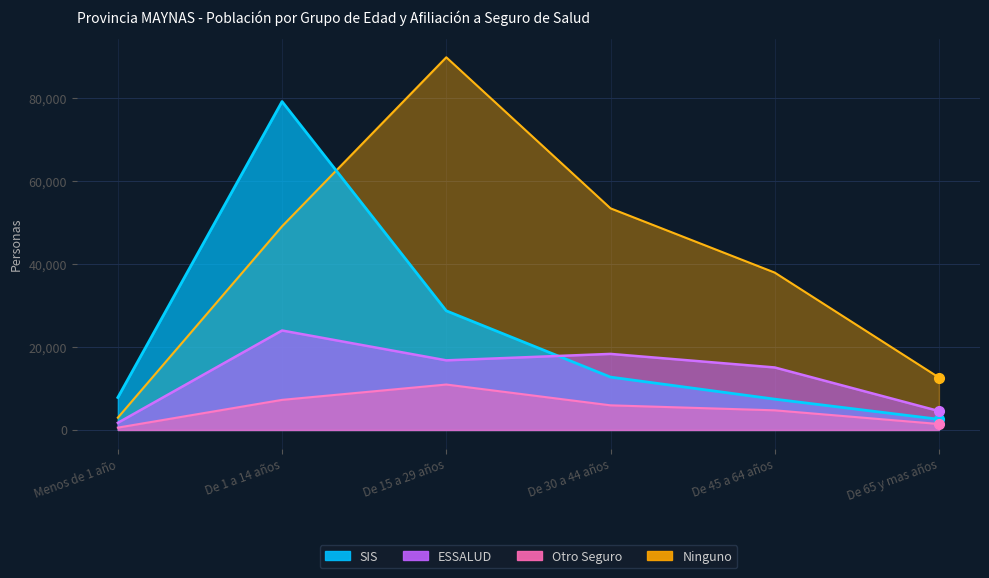

At how many categories does at least one series exceed 58990?

2